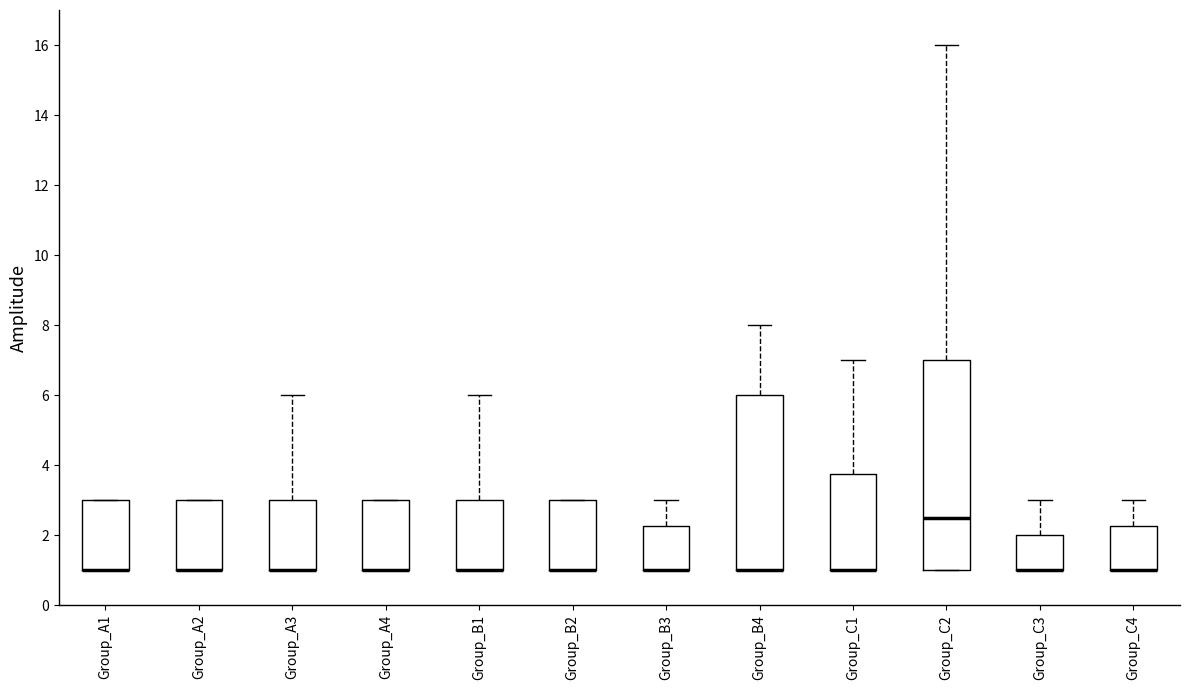

Reading left to right, transcribe this box plot: for each box, give where its median line is, the range the box spans, and where its two whiskers end, as read against the y-axis. The values are not printed on the chart, so give them approximately, as read against the axis.

Group_A1: median 1.0 (drawn on the box's lower edge), box 1.0 to 3.0, whiskers 1.0 to 3.0
Group_A2: median 1.0 (drawn on the box's lower edge), box 1.0 to 3.0, whiskers 1.0 to 3.0
Group_A3: median 1.0 (drawn on the box's lower edge), box 1.0 to 3.0, whiskers 1.0 to 6.0
Group_A4: median 1.0 (drawn on the box's lower edge), box 1.0 to 3.0, whiskers 1.0 to 3.0
Group_B1: median 1.0 (drawn on the box's lower edge), box 1.0 to 3.0, whiskers 1.0 to 6.0
Group_B2: median 1.0 (drawn on the box's lower edge), box 1.0 to 3.0, whiskers 1.0 to 3.0
Group_B3: median 1.0 (drawn on the box's lower edge), box 1.0 to 2.2, whiskers 1.0 to 3.0
Group_B4: median 1.0 (drawn on the box's lower edge), box 1.0 to 6.0, whiskers 1.0 to 8.0
Group_C1: median 1.0 (drawn on the box's lower edge), box 1.0 to 3.8, whiskers 1.0 to 7.0
Group_C2: median 2.6, box 1.0 to 7.0, whiskers 1.0 to 16.0
Group_C3: median 1.0 (drawn on the box's lower edge), box 1.0 to 2.0, whiskers 1.0 to 3.0
Group_C4: median 1.0 (drawn on the box's lower edge), box 1.0 to 2.2, whiskers 1.0 to 3.0